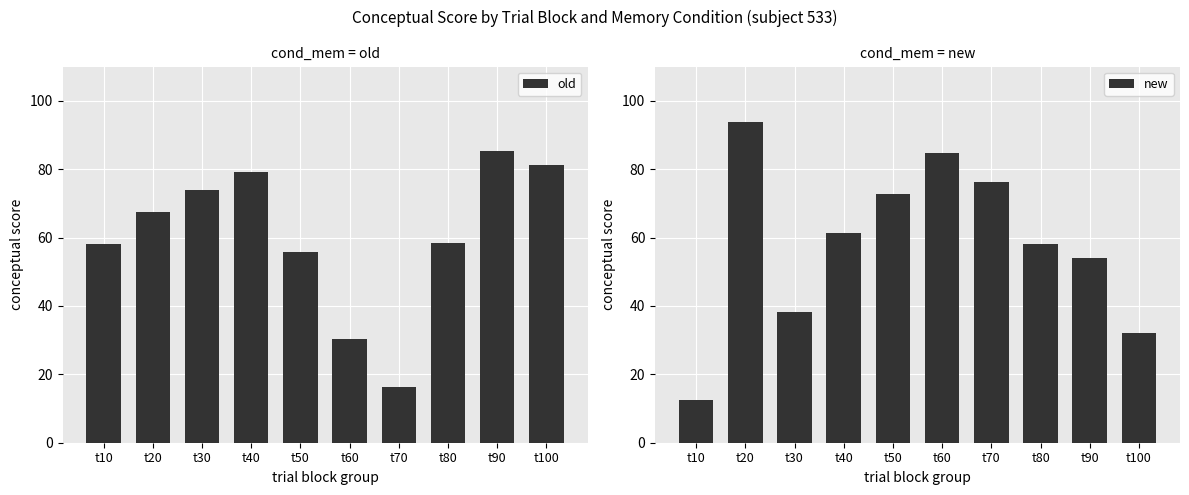

What is the average value of the old series?

60.6